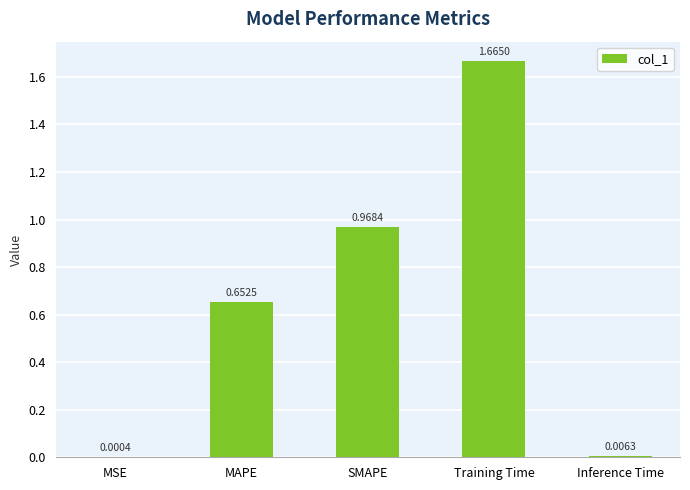

What is the sum of all values?

3.3